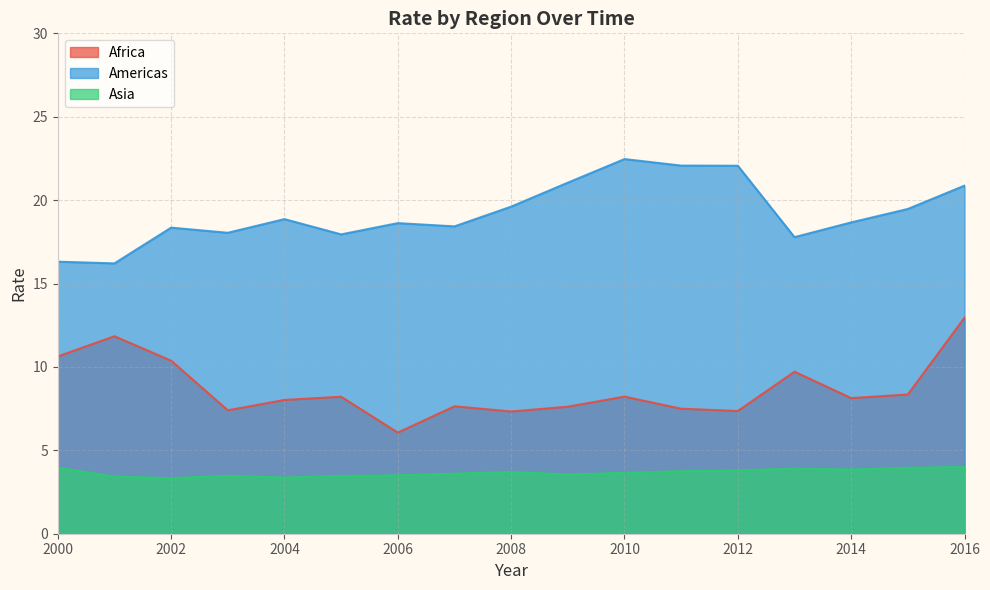

At which category is the sum across all series the highest?

2016